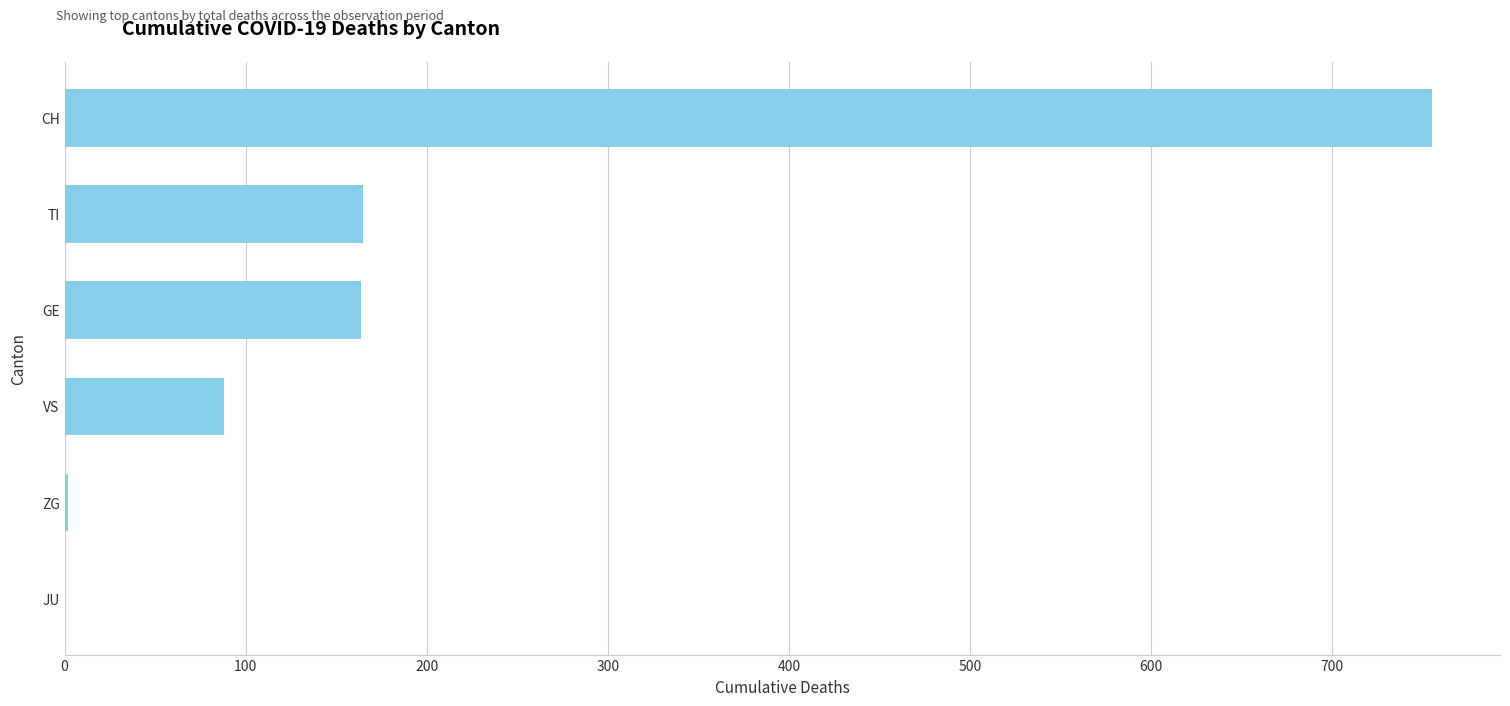

What is the approximate value at CH?

755